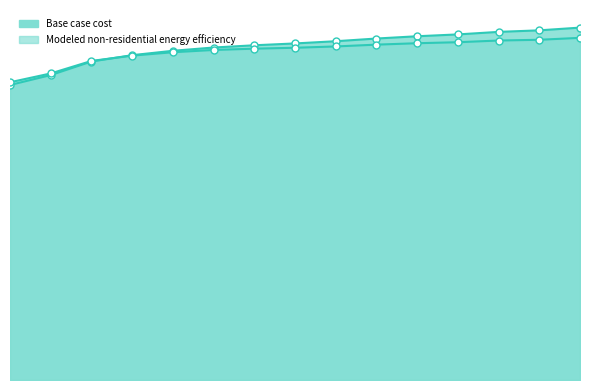

Does the chart have visible grid lines?

No